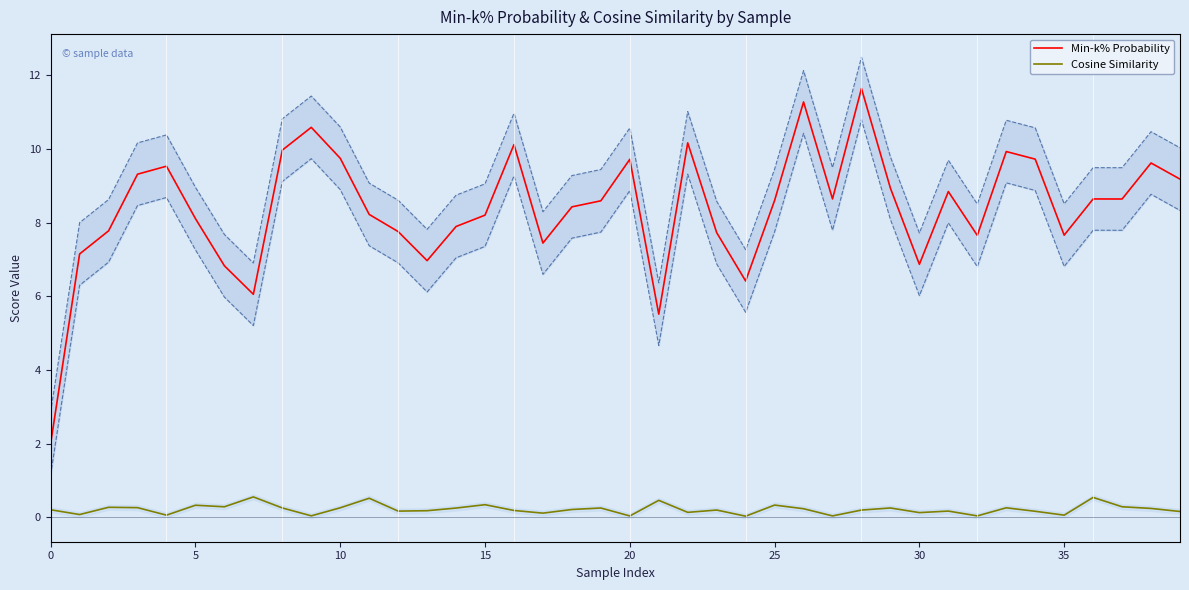

What is the minimum value for Min-k% Probability?

2.0